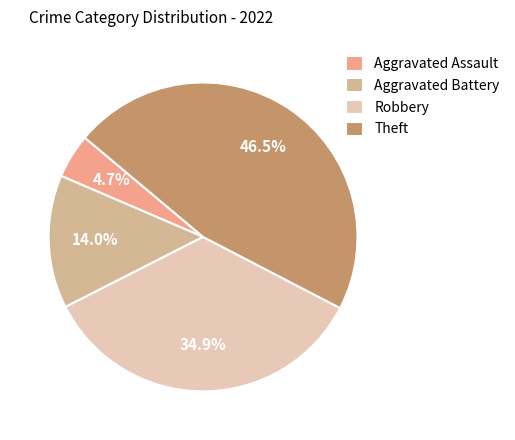

Is it true that Aggravated Battery is 14% of the pie?

True